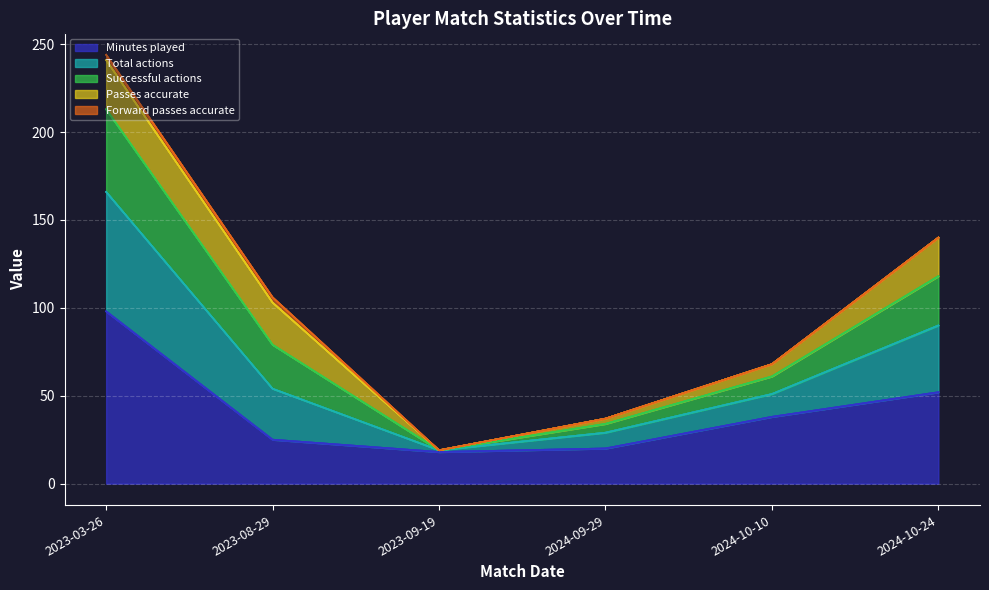

Which has a higher value, 2024-09-29 or 2023-03-26?

2023-03-26